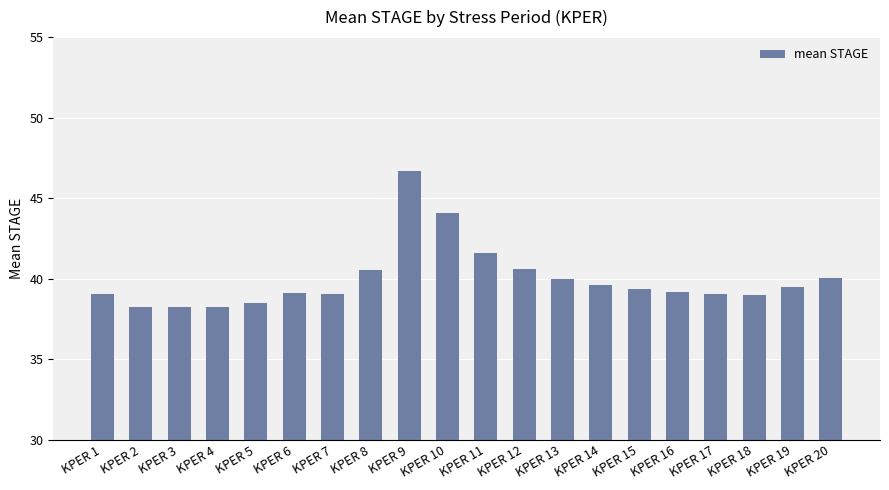

What is the sum of all values?

799.6